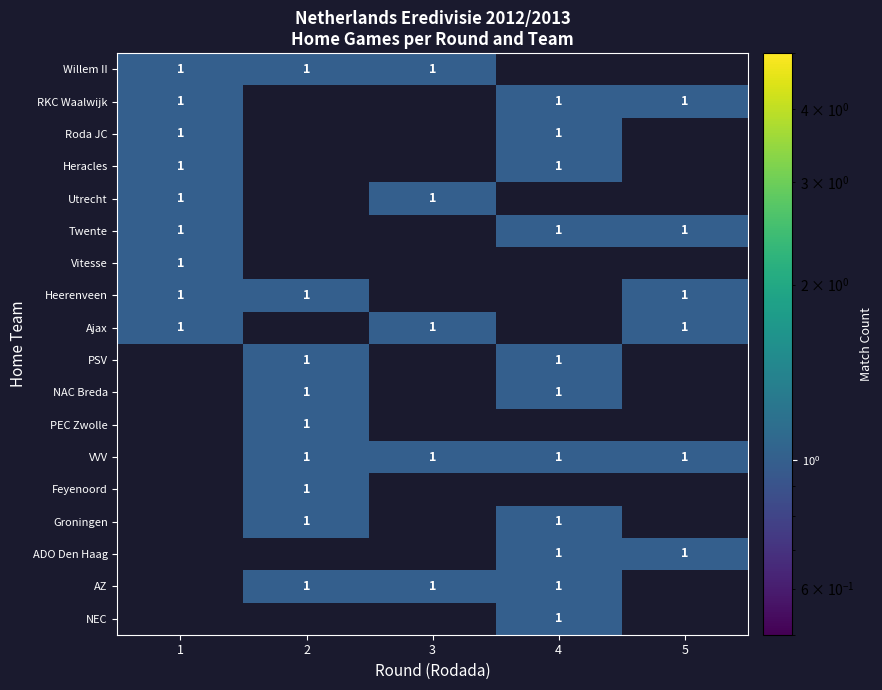

The ADO Den Haag series shows 1 at 4. True or false?

True